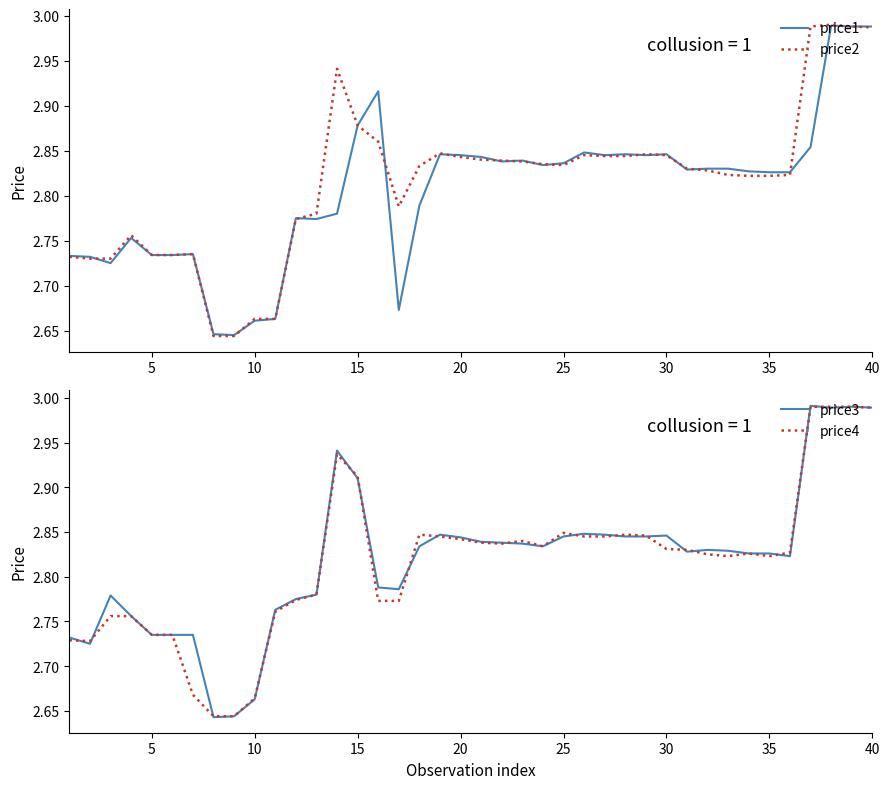

How many lines are shown in the chart?

4